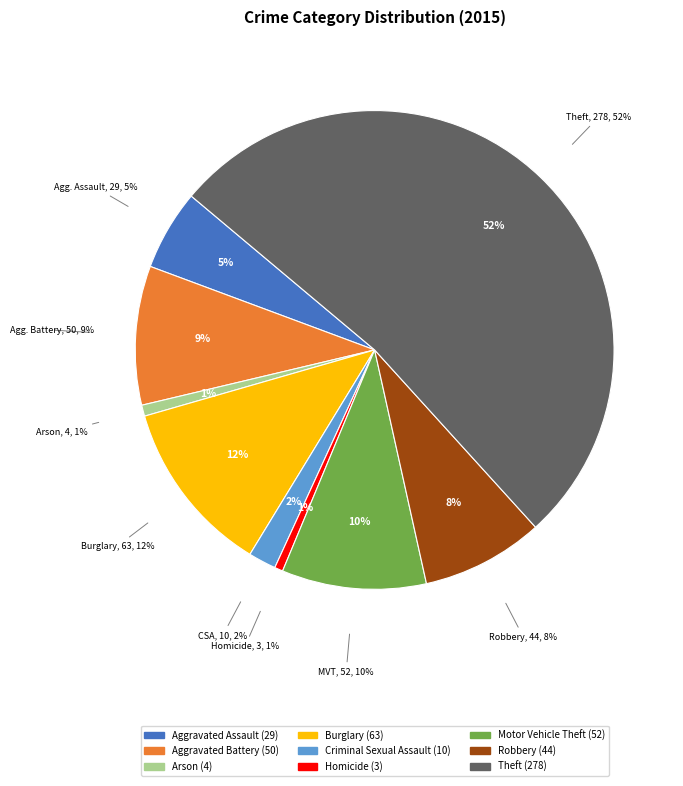

To the nearest percent, what is the combined percentage of Aggravated Assault and Arson?

6%